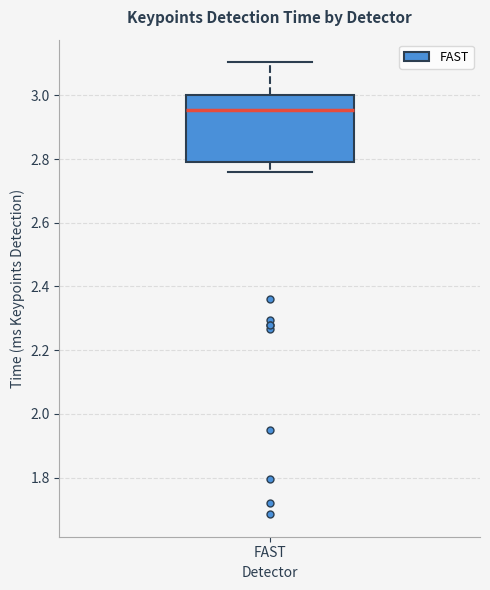

Where is the lower edge of the box for FAST on the y-axis? The values are not printed on the chart, so give them approximately, as read against the axis.

2.78